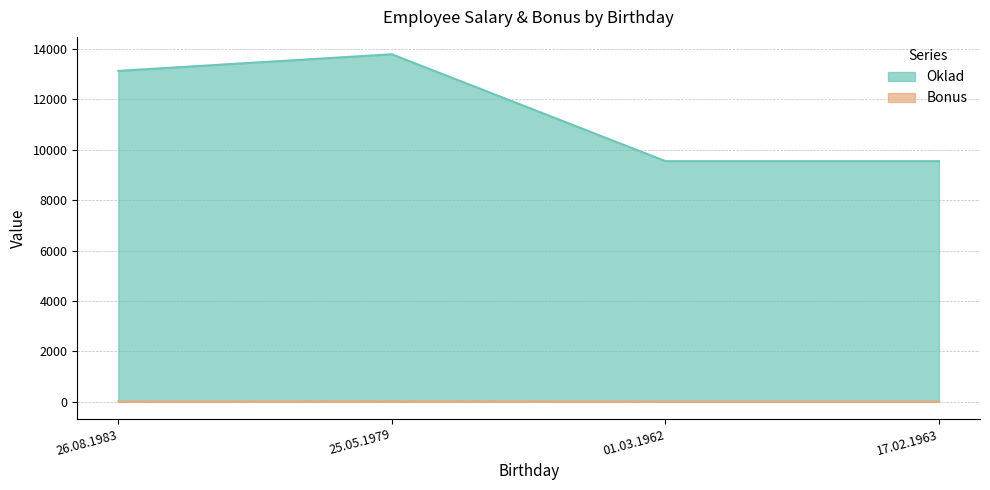

How many Oklad values are between 9550 and 13795?

4